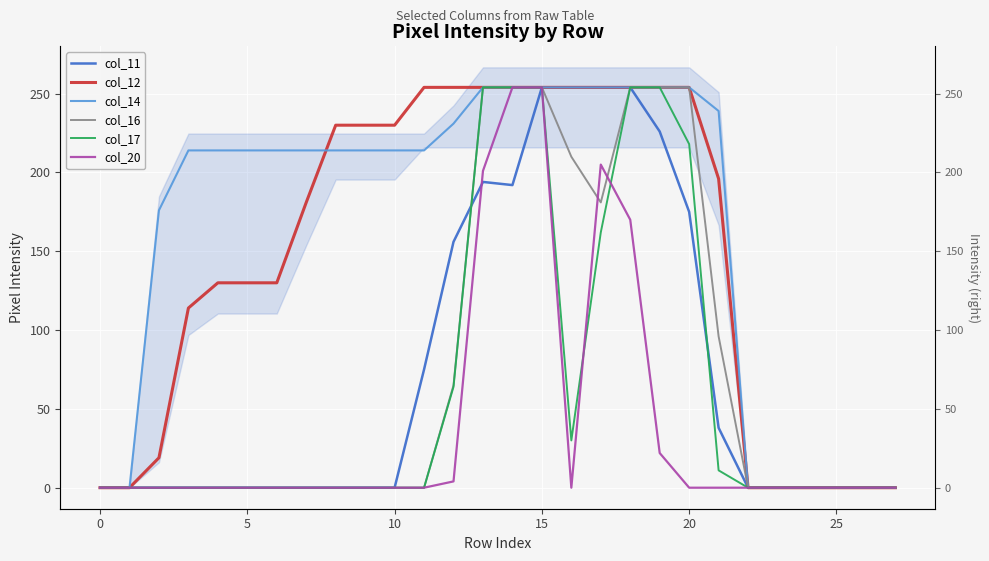

How many intersections are there between col_20 and col_16?

2